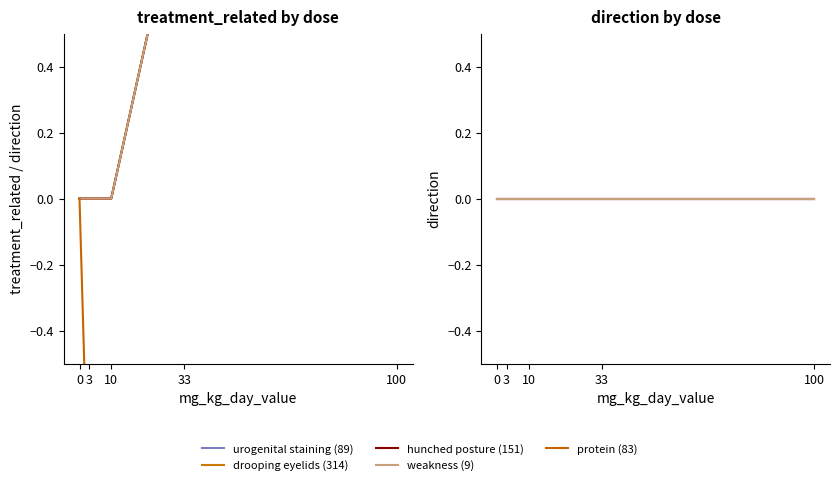

What is the spread (max minus min) of values at 33?

1